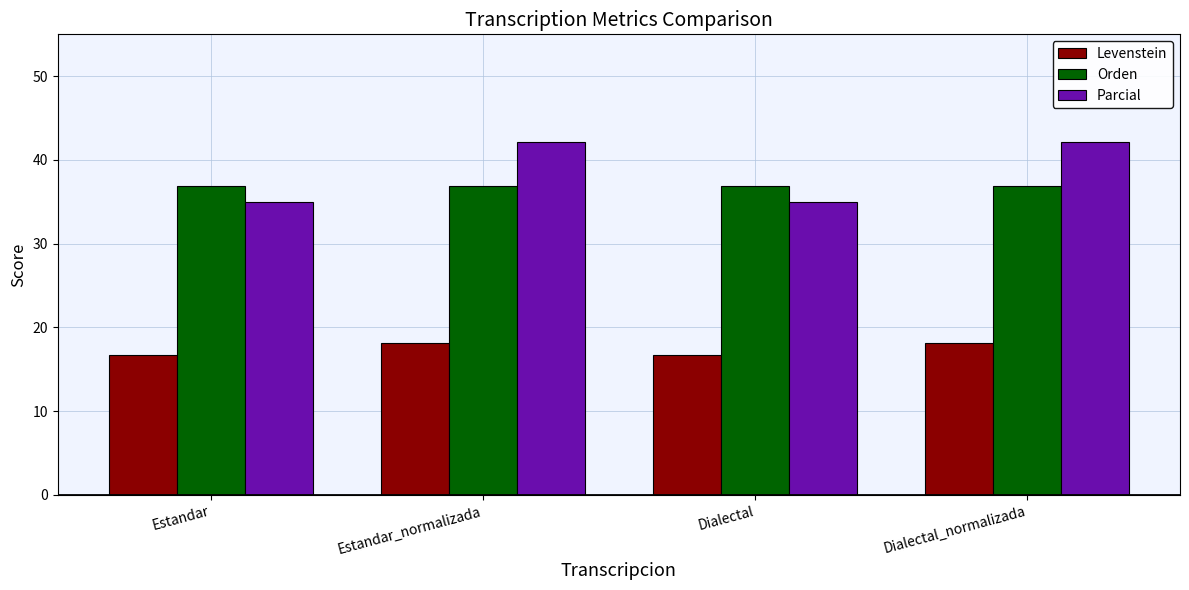

What is the average value of the Levenstein series?

17.4